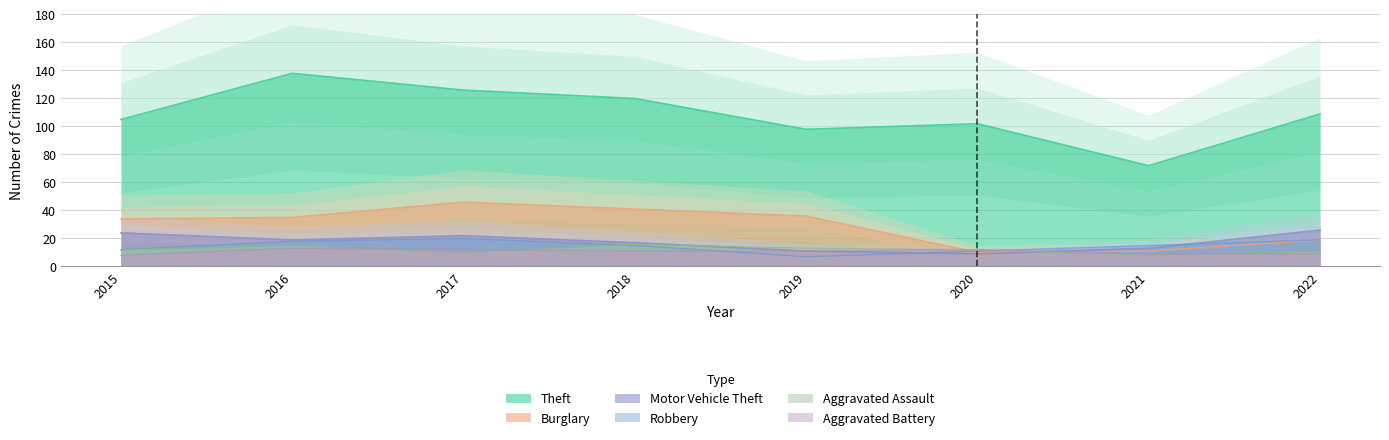

Between which two adjacent categories do Burglary and Motor Vehicle Theft first intersect?

2020 and 2021